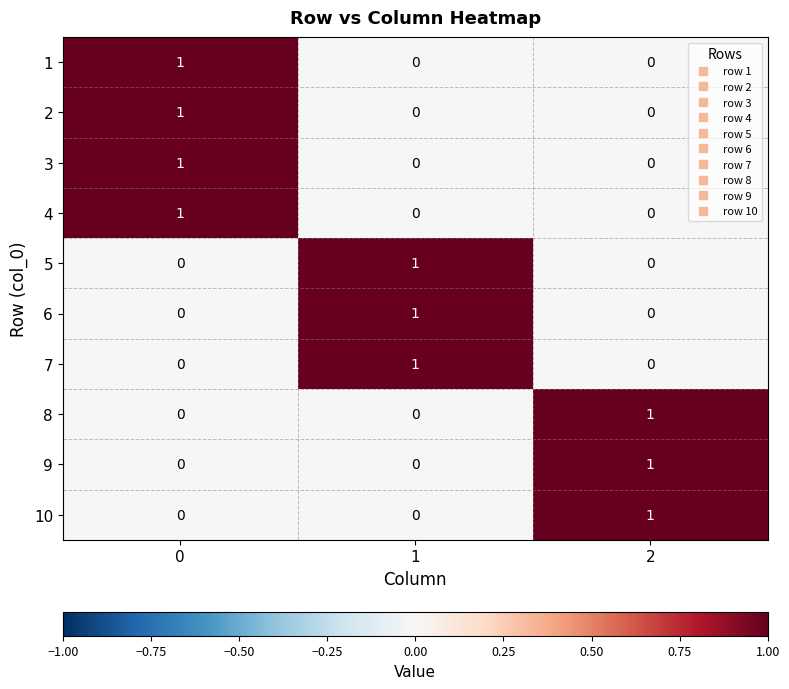

How many 2 values are between 0 and 1?

3